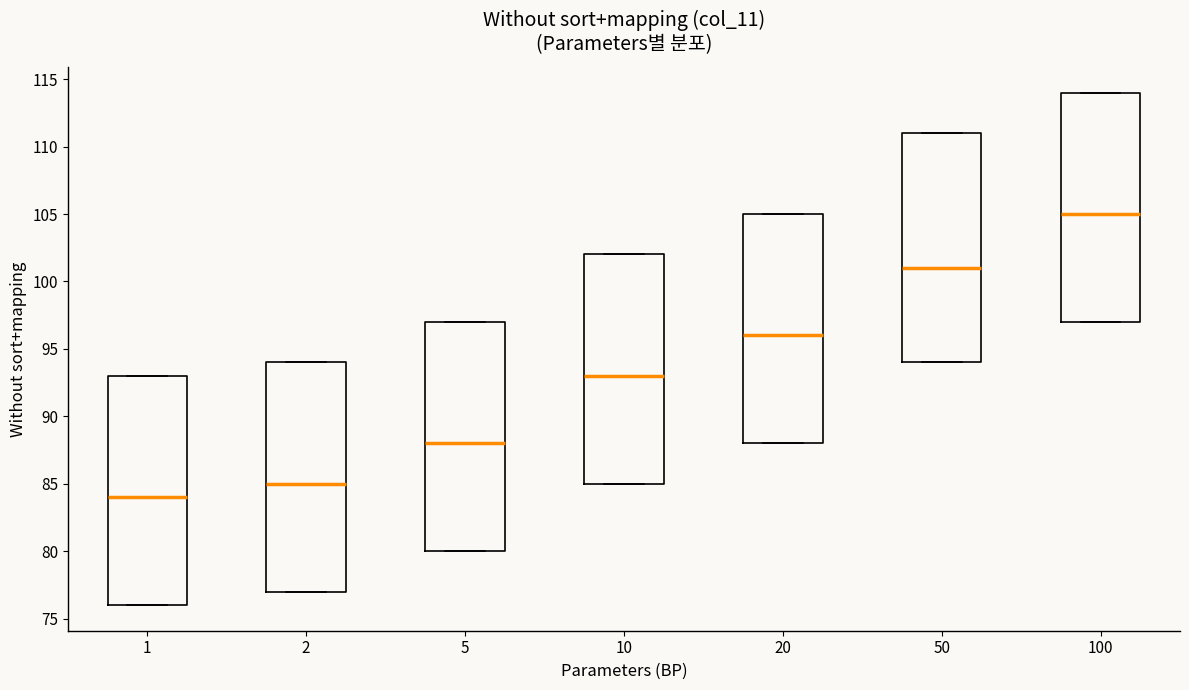

Where does the median line of the box at x = 20 sit on the y-axis? The values are not printed on the chart, so give them approximately, as read against the axis.

96